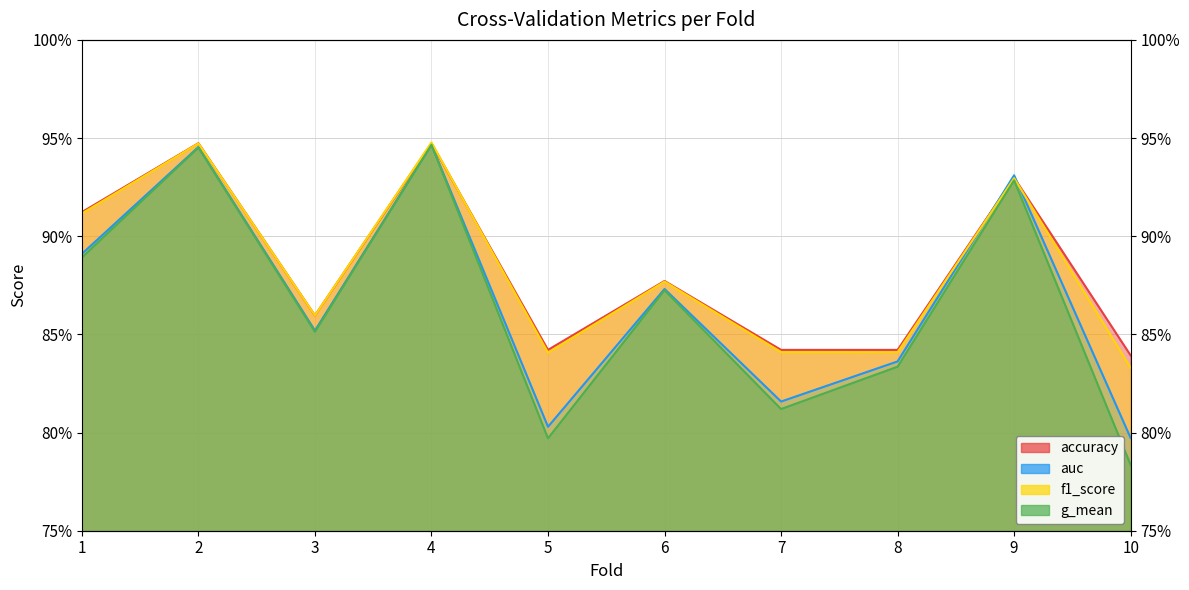

Reading left to right, transcribe all the data shown in this chart.

accuracy: 0.9	0.9	0.9	0.9	0.8	0.9	0.8	0.8	0.9	0.8
auc: 0.9	0.9	0.9	0.9	0.8	0.9	0.8	0.8	0.9	0.8
f1_score: 0.9	0.9	0.9	0.9	0.8	0.9	0.8	0.8	0.9	0.8
g_mean: 0.9	0.9	0.9	0.9	0.8	0.9	0.8	0.8	0.9	0.8